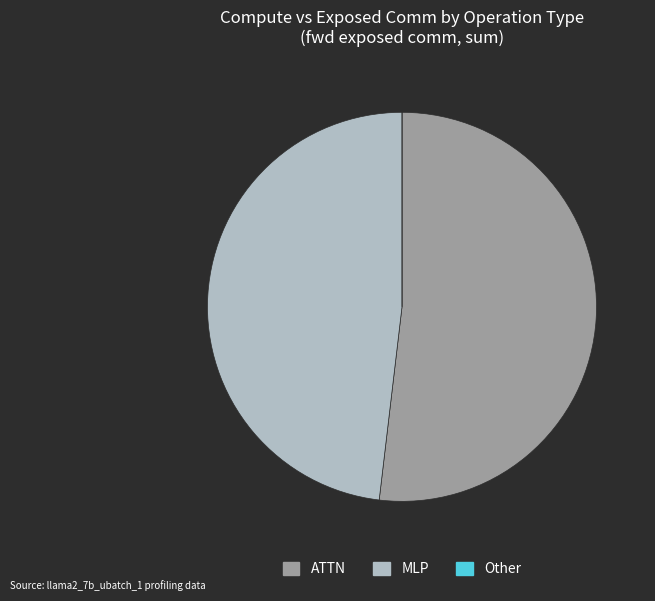

Is there any slice that represents more than half of the pie?

Yes